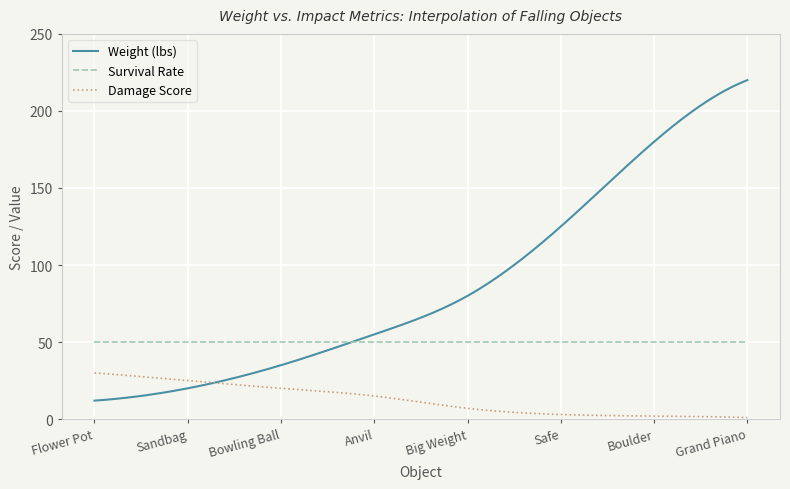

What are all the series names shown in the legend?

Weight (lbs), Survival Rate, Damage Score